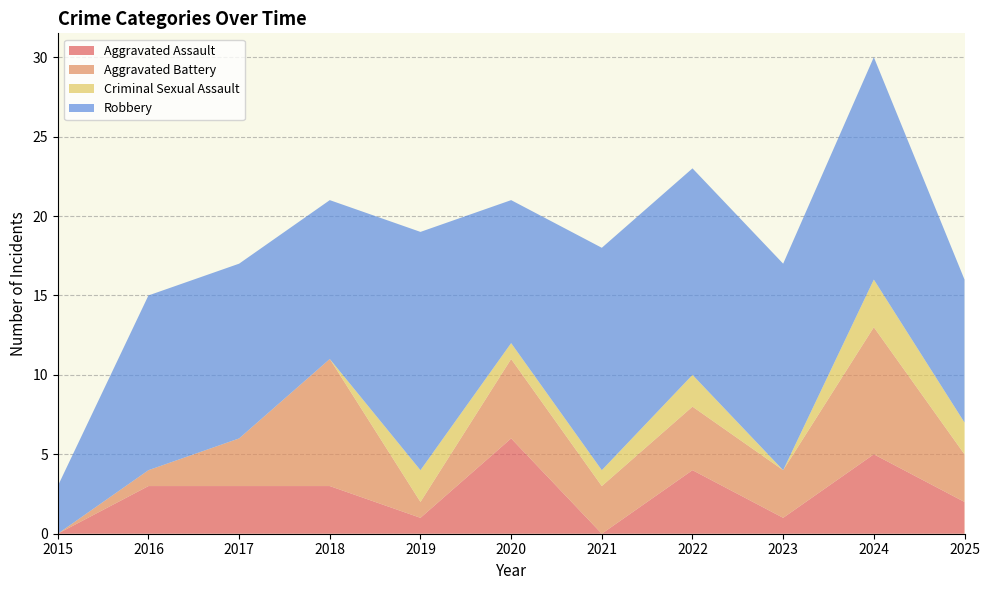

Reading left to right, extract all data points from this chart.

Aggravated Assault: 2015=0	2016=3	2017=3	2018=3	2019=1	2020=6	2021=0	2022=4	2023=1	2024=5	2025=2
Aggravated Battery: 2015=0	2016=1	2017=3	2018=8	2019=1	2020=5	2021=3	2022=4	2023=3	2024=8	2025=3
Criminal Sexual Assault: 2015=0	2016=0	2017=0	2018=0	2019=2	2020=1	2021=1	2022=2	2023=0	2024=3	2025=2
Robbery: 2015=3	2016=11	2017=11	2018=10	2019=15	2020=9	2021=14	2022=13	2023=13	2024=14	2025=9